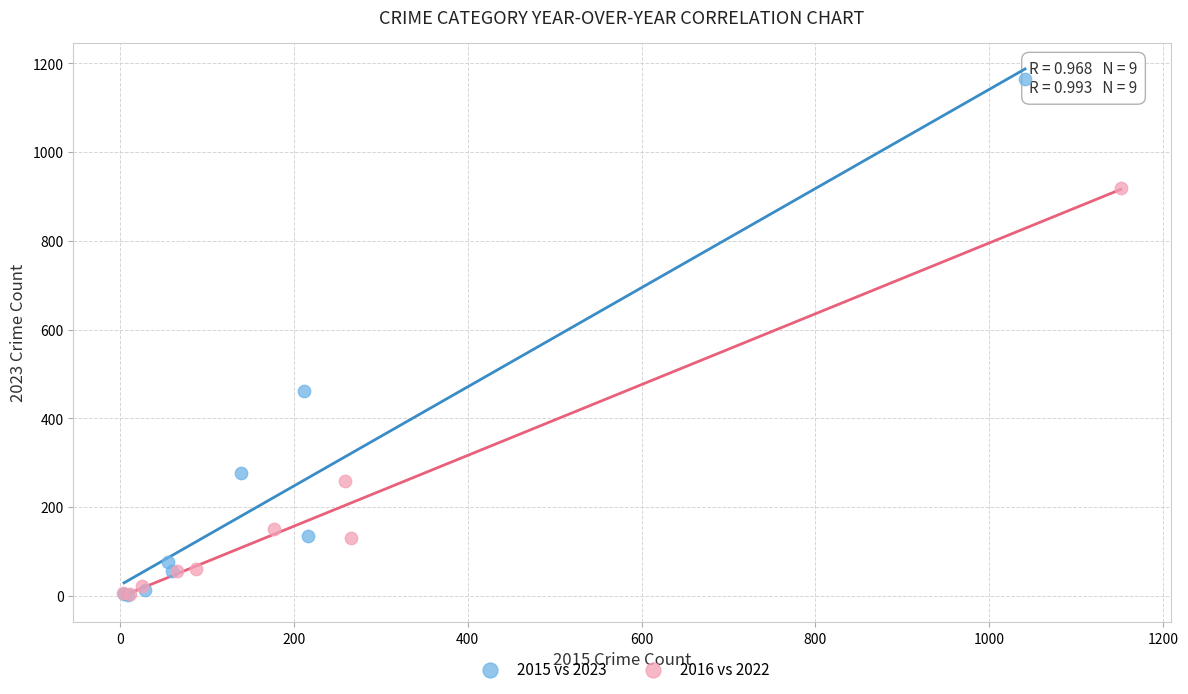

Which series has the widest spread of Y values?

2015 vs 2023